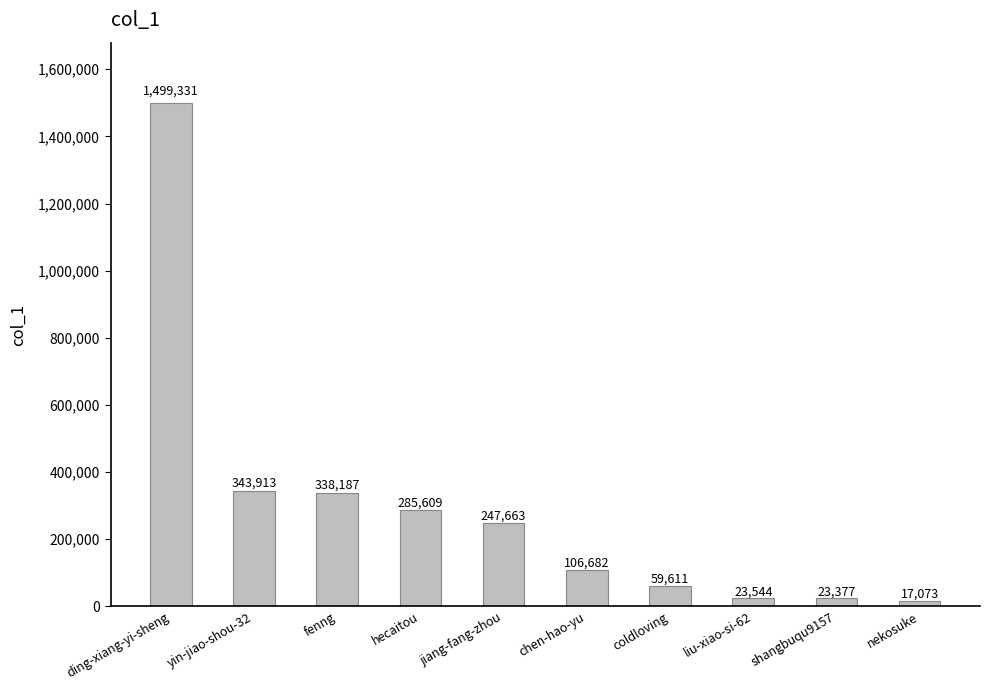

What is the label of the 8th bar from the left?

liu-xiao-si-62